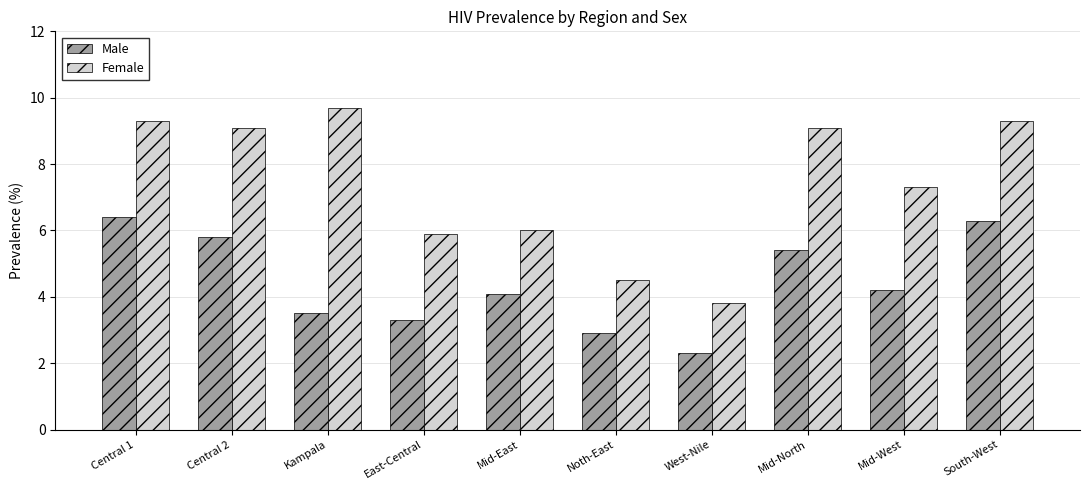

Reading left to right, what are all the values shown in this chart?

Male: Central 1=6.4	Central 2=5.8	Kampala=3.5	East-Central=3.3	Mid-East=4.1	Noth-East=2.9	West-Nile=2.3	Mid-North=5.4	Mid-West=4.2	South-West=6.3
Female: Central 1=9.3	Central 2=9.1	Kampala=9.7	East-Central=5.9	Mid-East=6.0	Noth-East=4.5	West-Nile=3.8	Mid-North=9.1	Mid-West=7.3	South-West=9.3